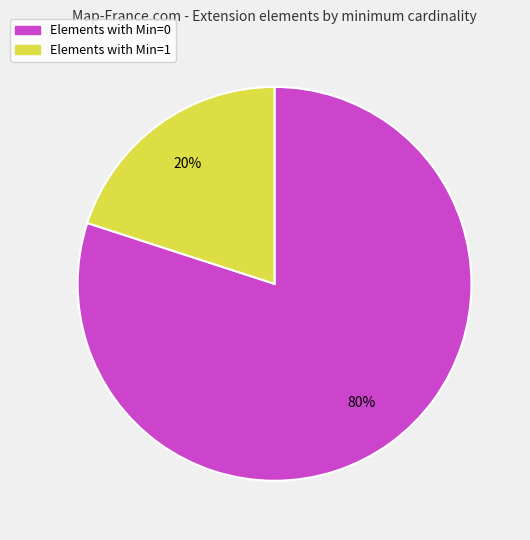

Is there a majority slice in this chart?

Yes